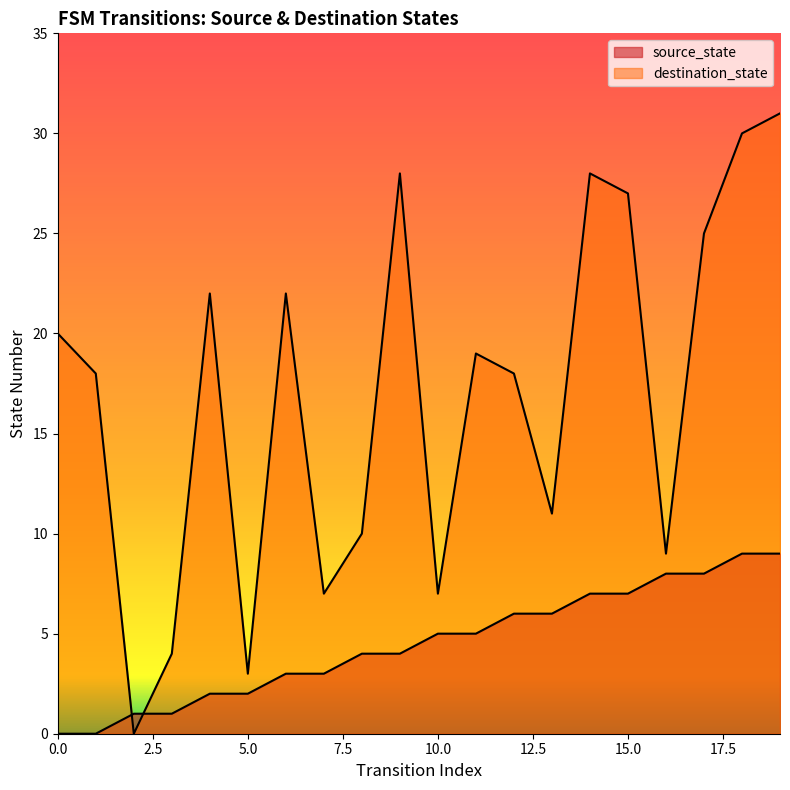

Which series has the largest total across all categories?

destination_state